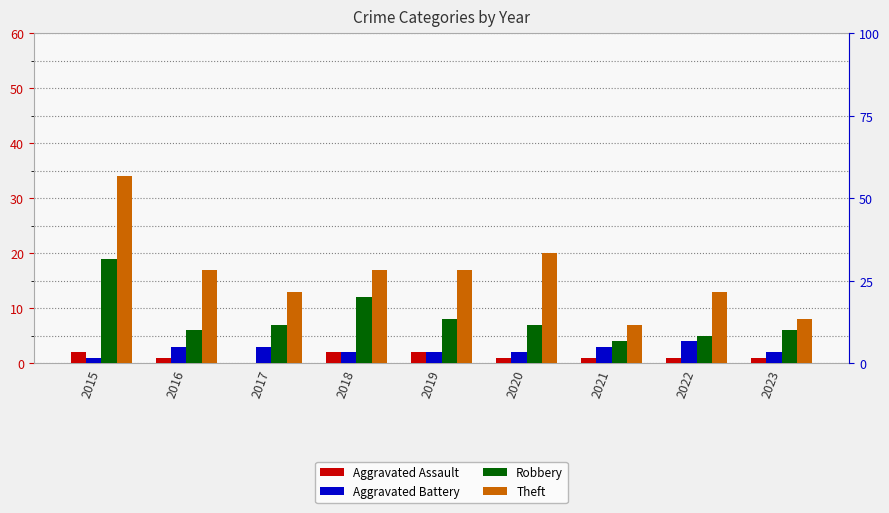

How many values in the Aggravated Battery series exceed 2?

4